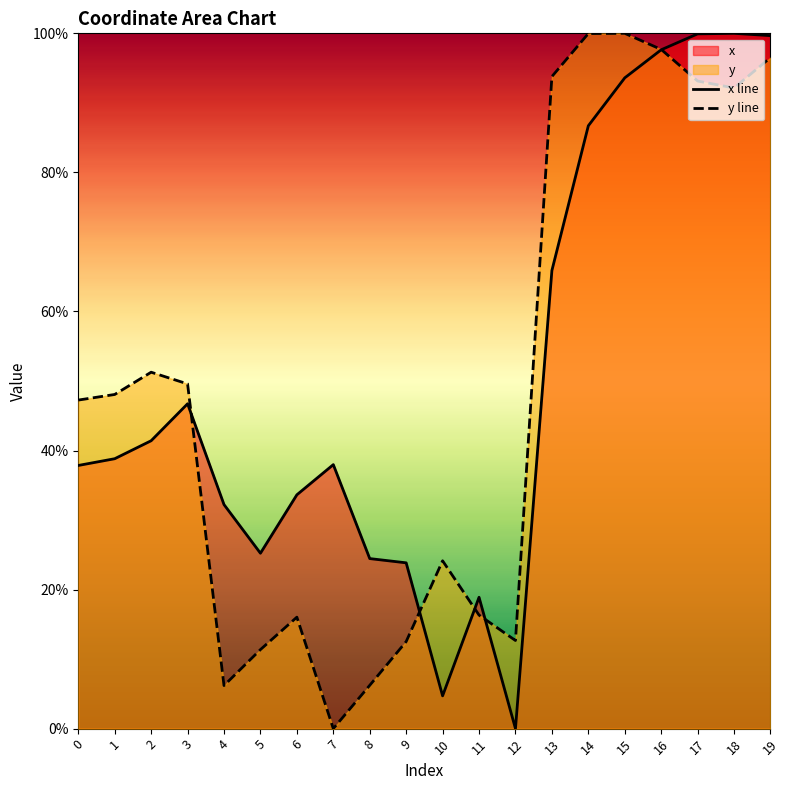

At which category does y line reach its first local valley?

4